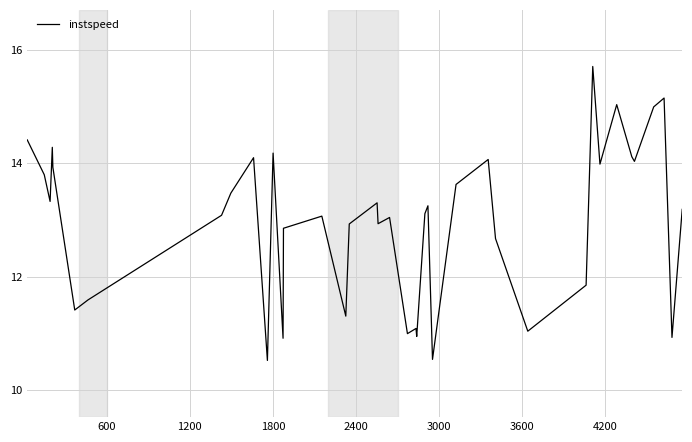

How many interior local valleys (lower than both neighbors) does the data have?

13